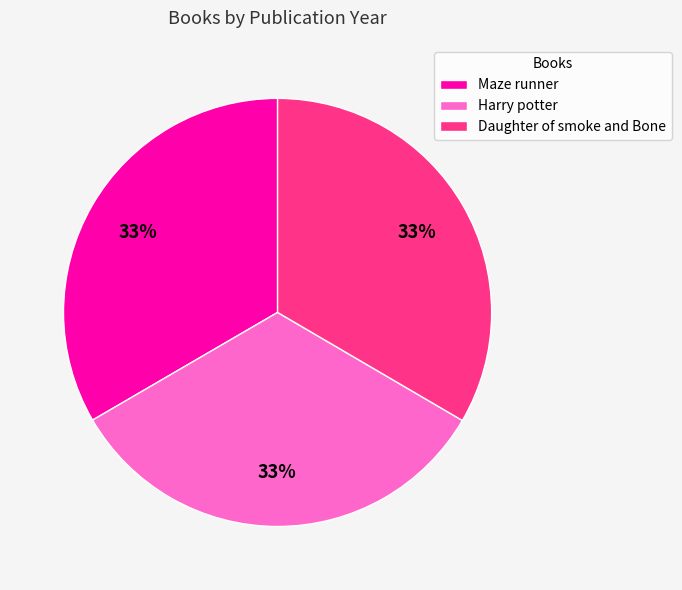

Does any single category account for the majority?

No